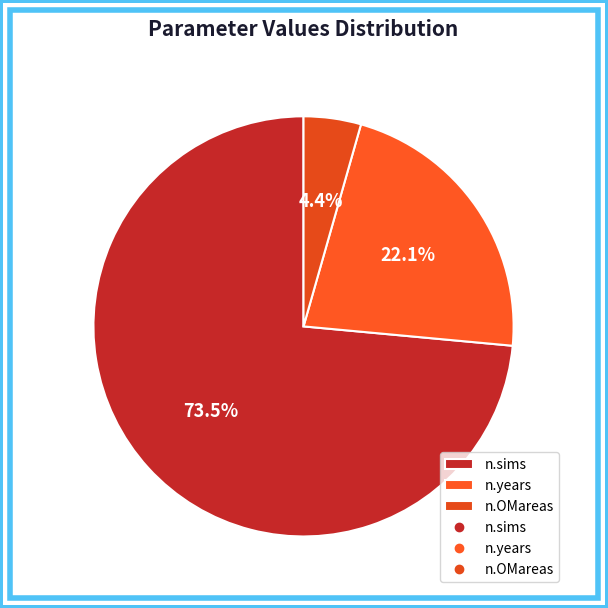

Approximately how many times larger is the value at n.OMareas compared to n.years?

0.2